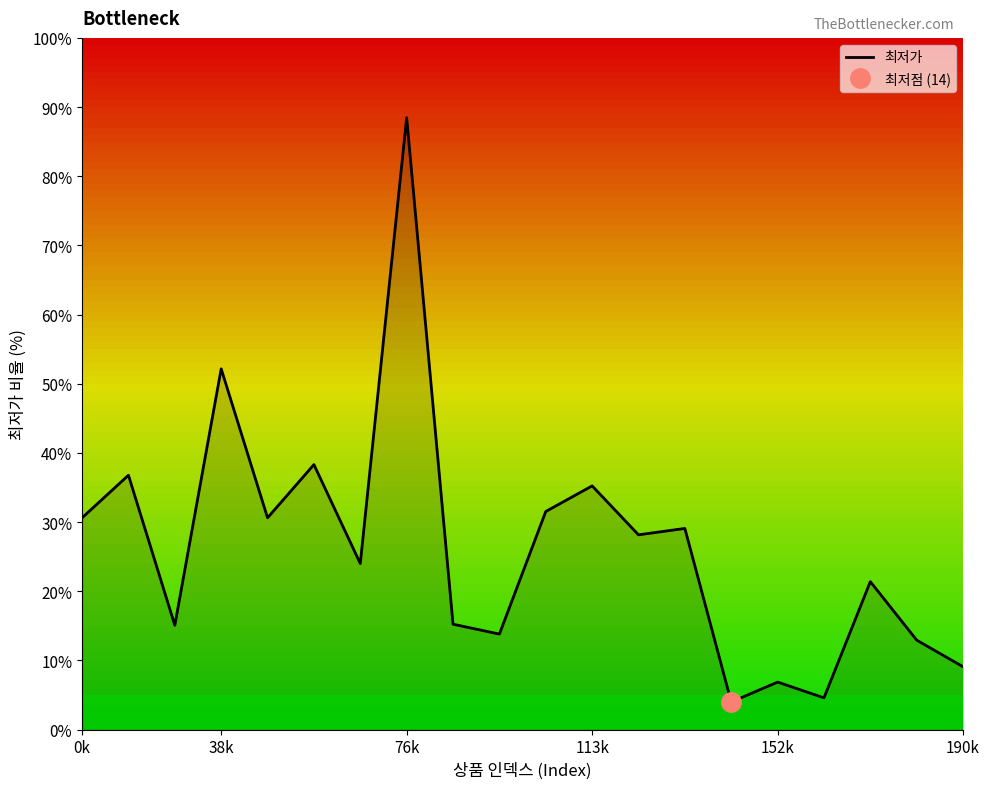

Does the chart display data point markers on the line(s)?

No